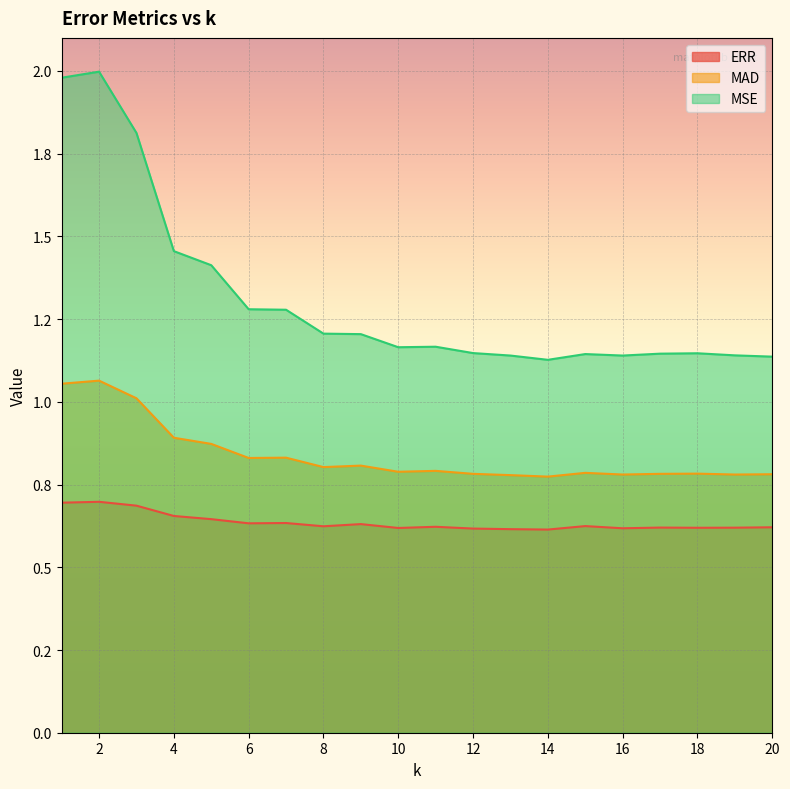

At which category is the sum across all series the highest?

2